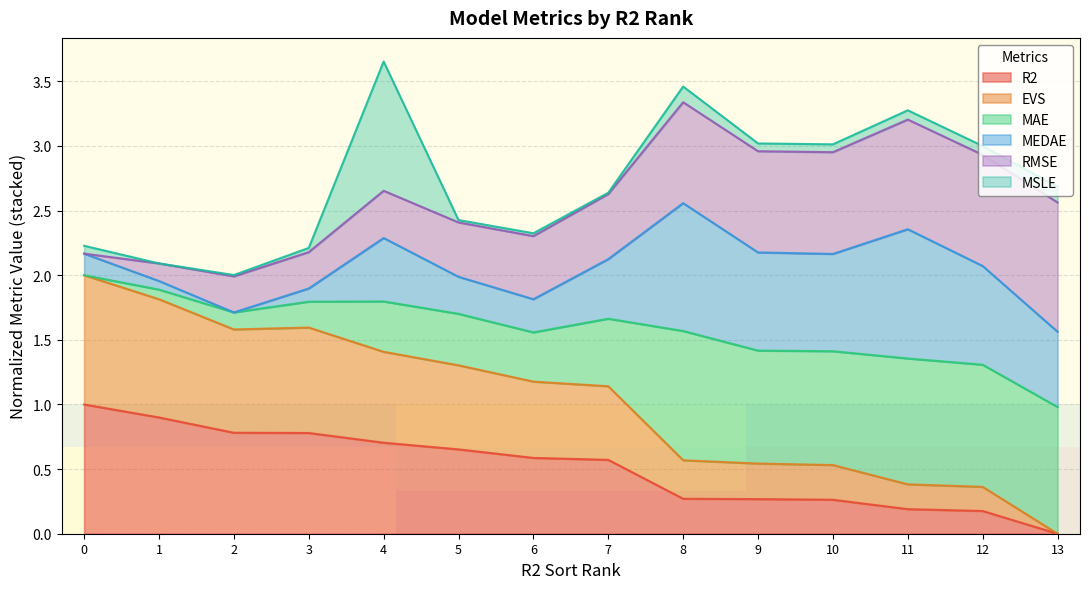

Which category has the lowest value in the R2 series?

13